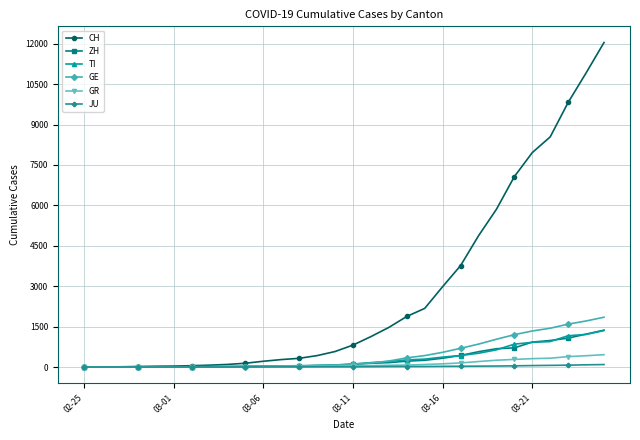

What is the highest value of the CH series?

12043